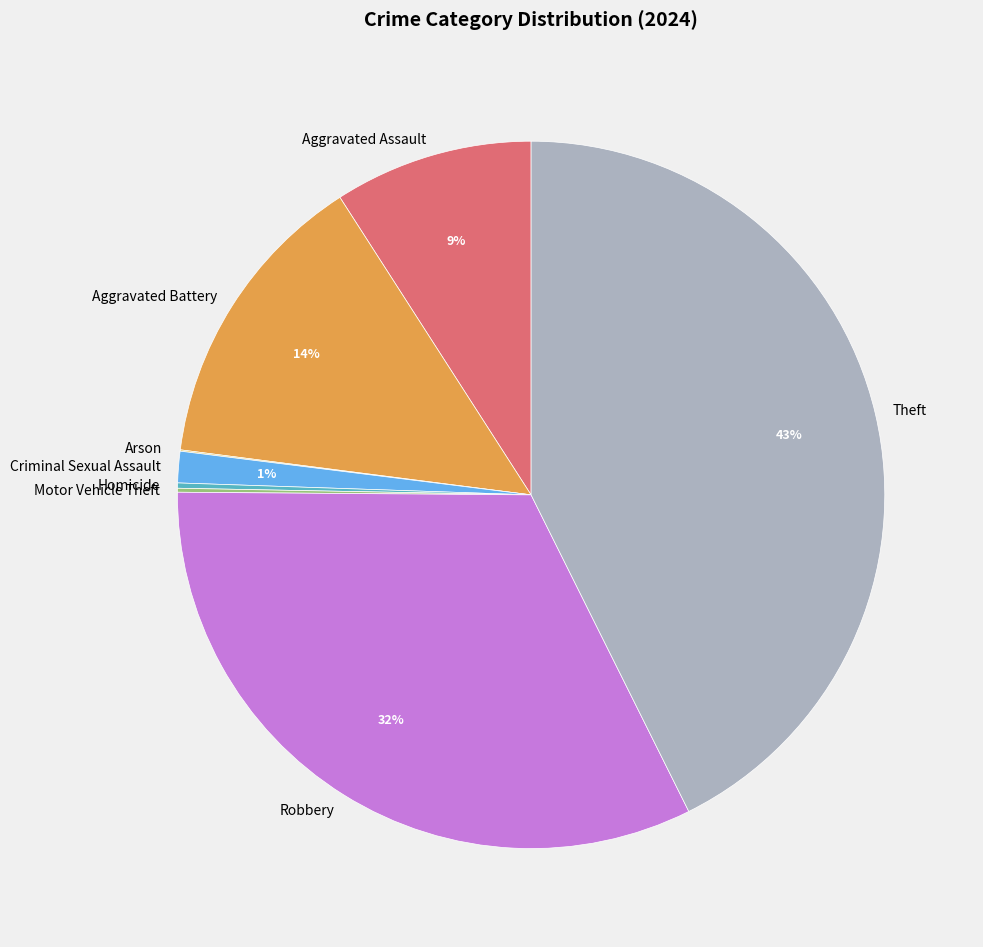

True or false: Aggravated Assault accounts for 9% of the total.

True